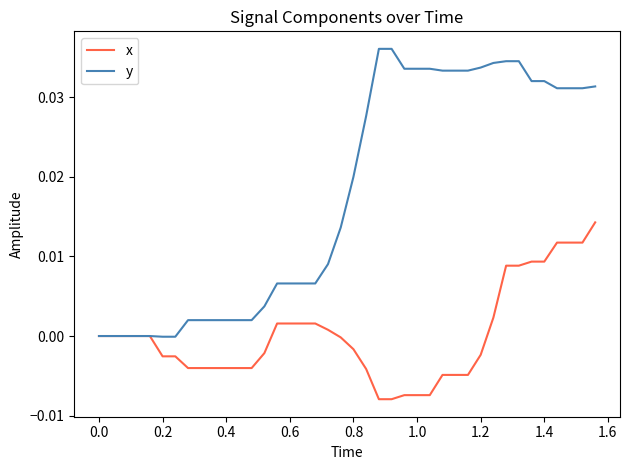

Which series has the largest total across all categories?

y